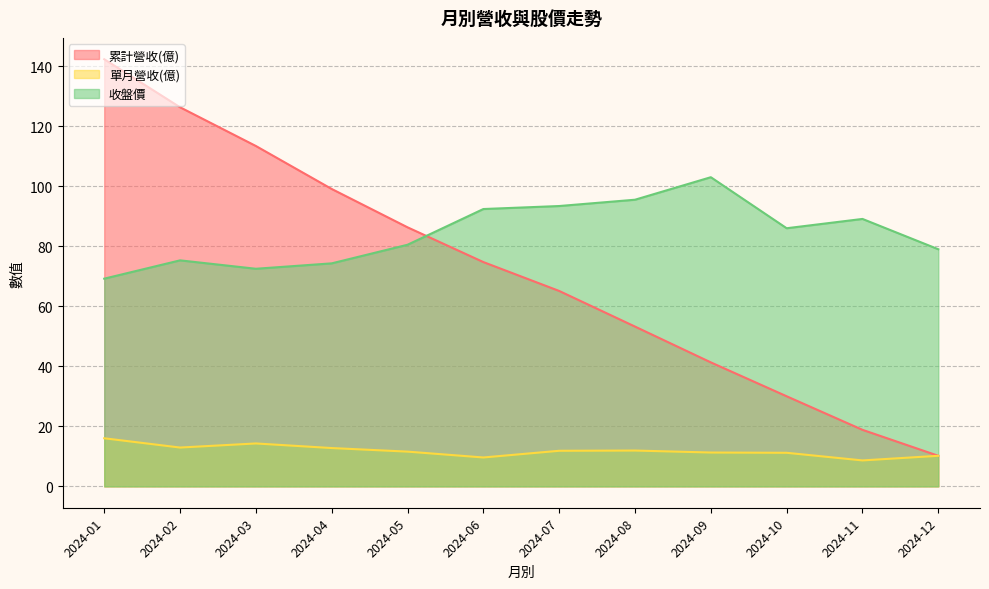

Rank the categories by 單月營收(億) value from highest to lowest.

2024-01, 2024-03, 2024-02, 2024-04, 2024-08, 2024-07, 2024-05, 2024-09, 2024-10, 2024-12, 2024-06, 2024-11